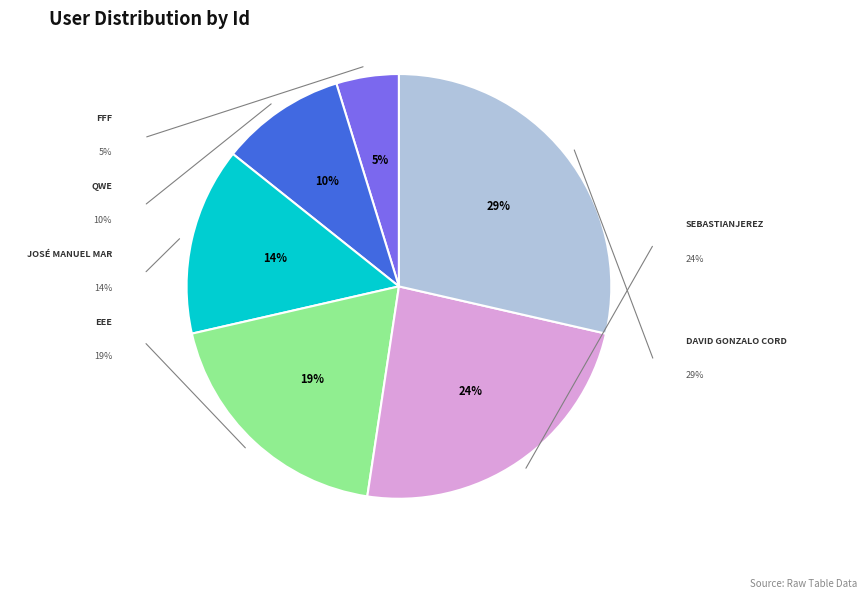

Is there a majority slice in this chart?

No